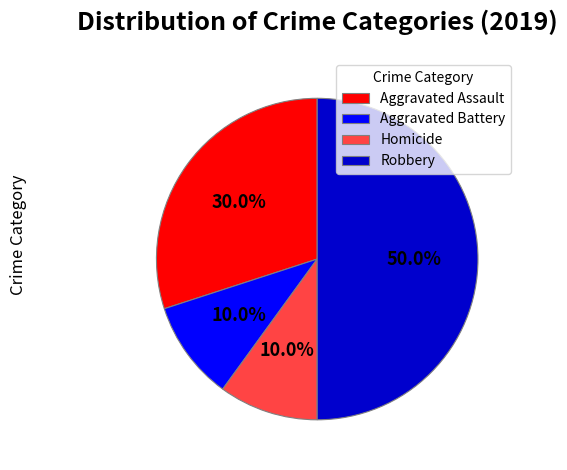

Combined, what portion of the pie is Aggravated Assault and Aggravated Battery?

40.0%